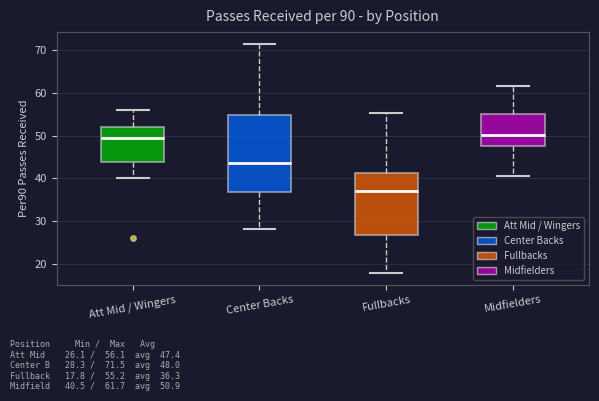

Which box is the tallest, from its lower edge to its upper edge?

Center Backs